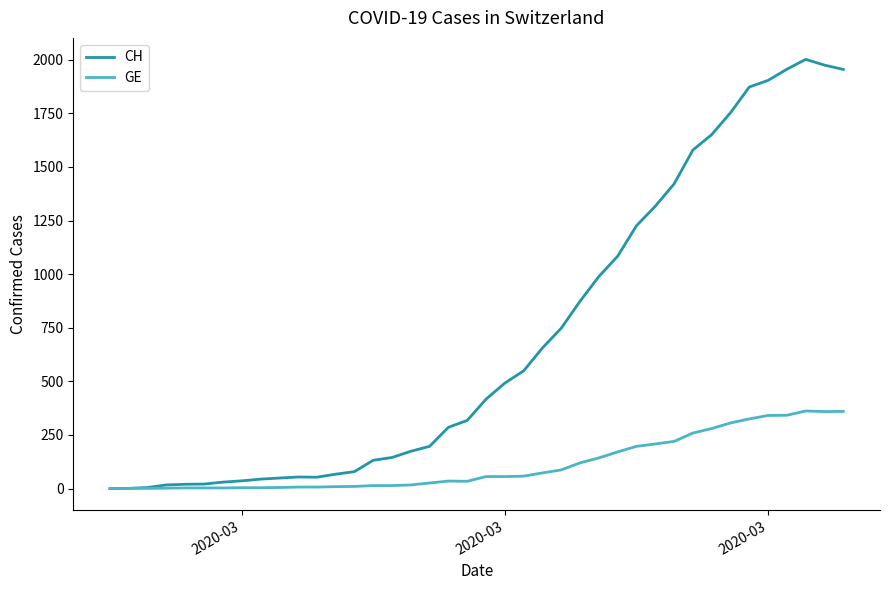

Which series has the largest range (max minus min)?

CH